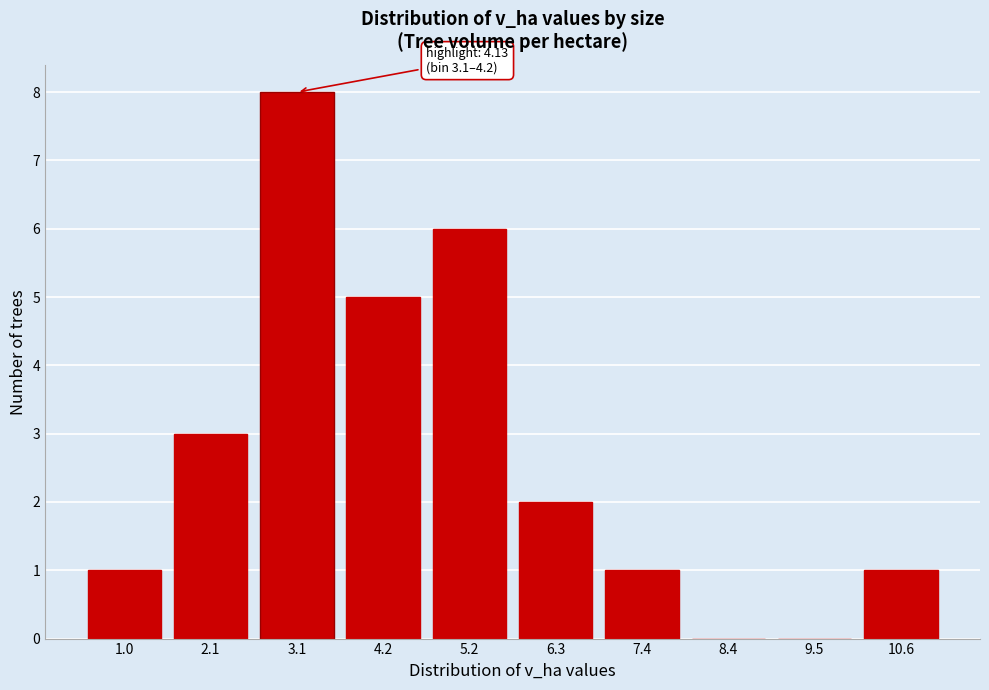

Reading left to right, what are all the values shown in this chart?

1.0=1	2.1=3	3.1=8	4.2=5	5.2=6	6.3=2	7.4=1	8.4=0	9.5=0	10.6=1